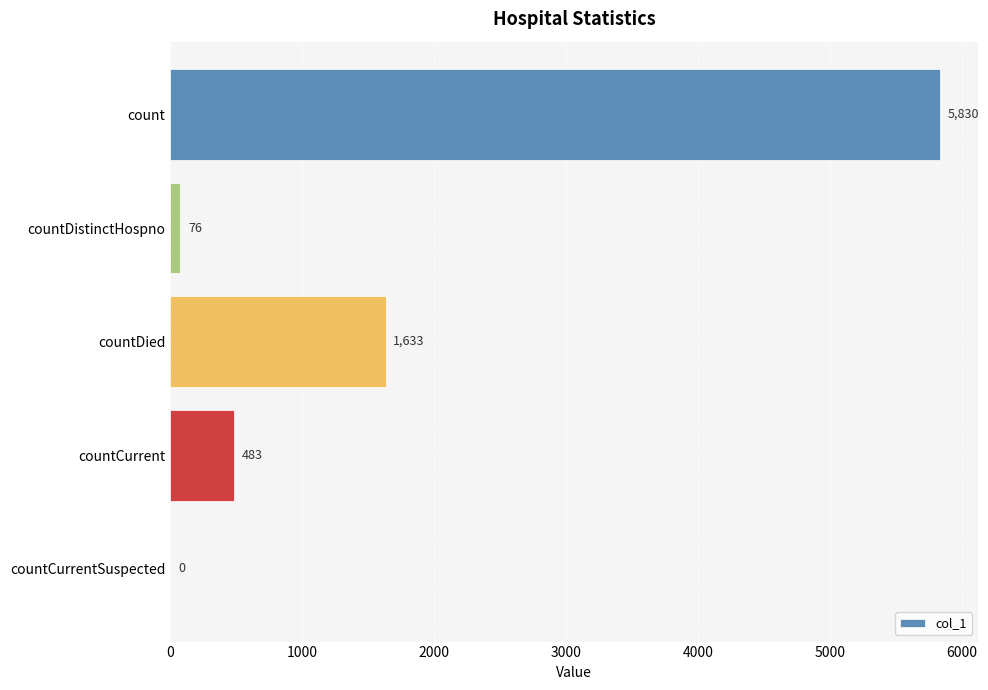

What is the greatest value displayed?

5830